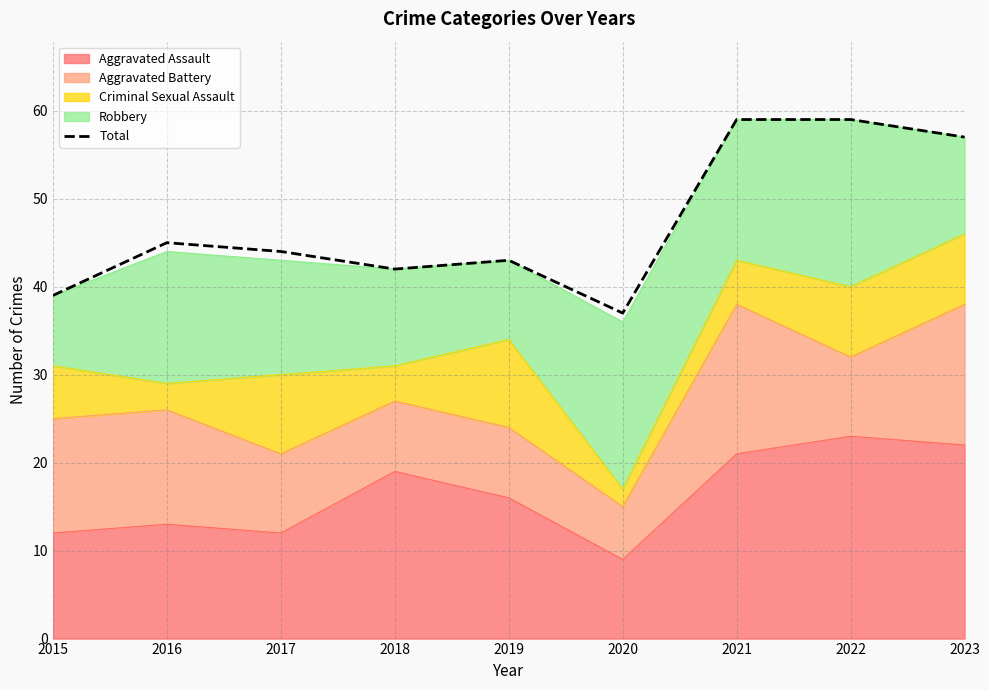

What is the change in value from 2015 to 2017?

+5